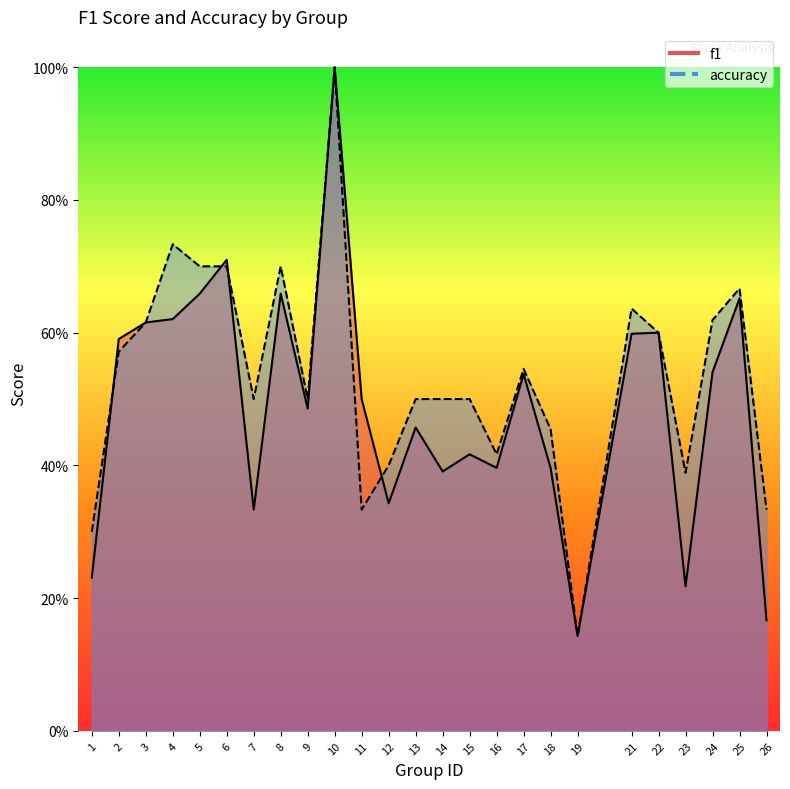

Does the chart display data point markers on the line(s)?

No